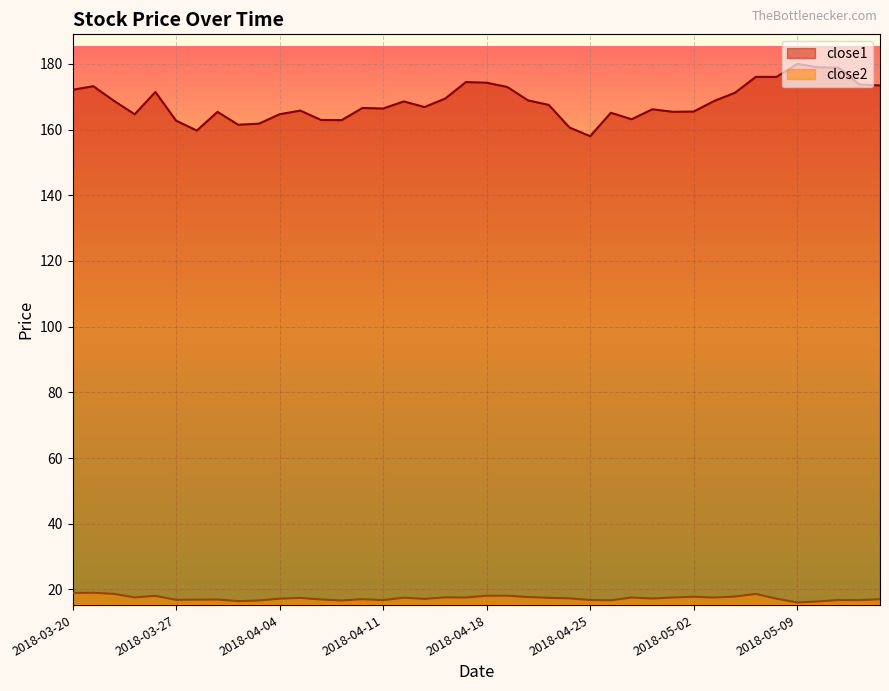

Is the value of close2 at 2018-03-28 greater than the value of close1 at 2018-04-19?

No